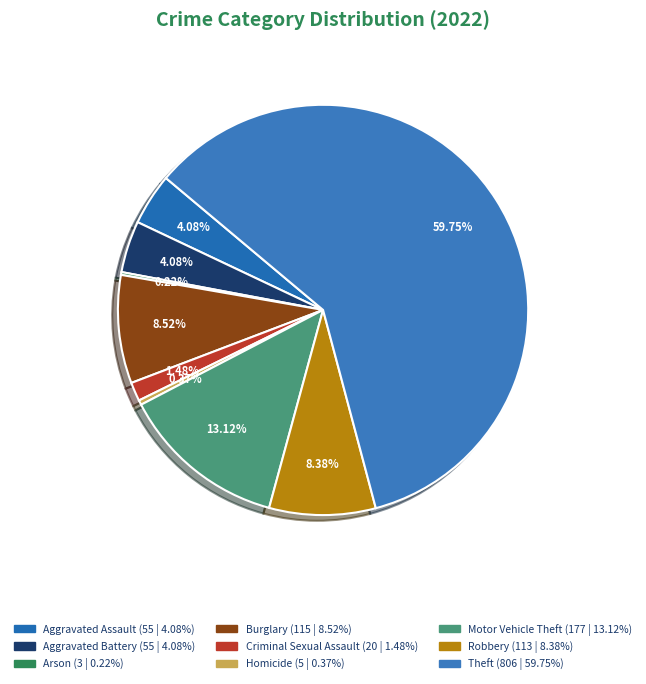

What is the change in value from Burglary to Criminal Sexual Assault?

-95